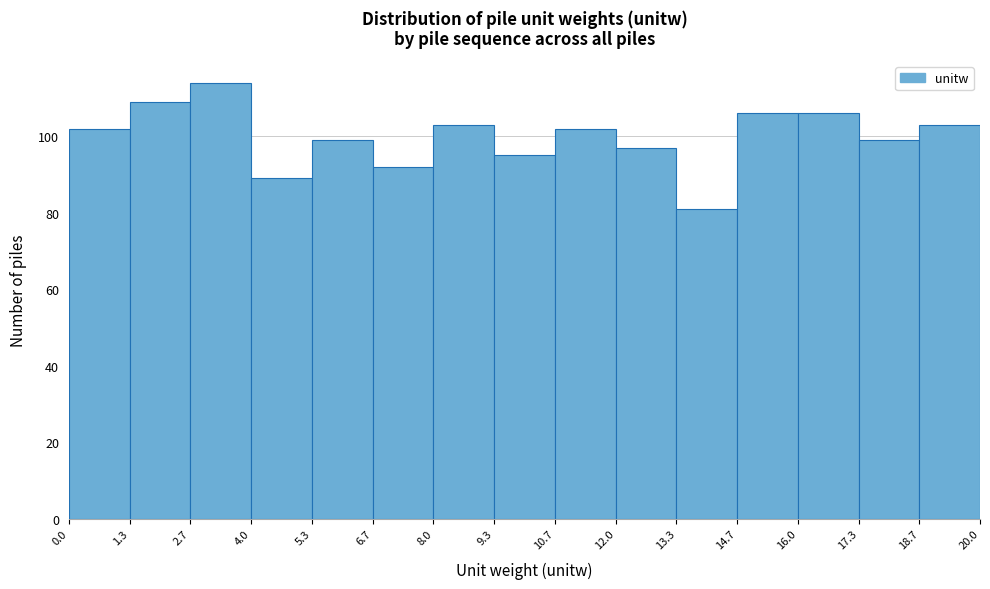

Reading left to right, list every bar in this chart as the range it spans on the x-axis followed by its height. The values are not printed on the chart, so give them approximately, as read against the axis.

0.0 to 1.3: 102
1.3 to 2.7: 110
2.7 to 4.0: 114
4.0 to 5.3: 90
5.3 to 6.7: 100
6.7 to 8.0: 92
8.0 to 9.3: 104
9.3 to 10.7: 96
10.7 to 12.0: 102
12.0 to 13.3: 98
13.3 to 14.7: 82
14.7 to 16.0: 106
16.0 to 17.3: 106
17.3 to 18.7: 100
18.7 to 20.0: 104